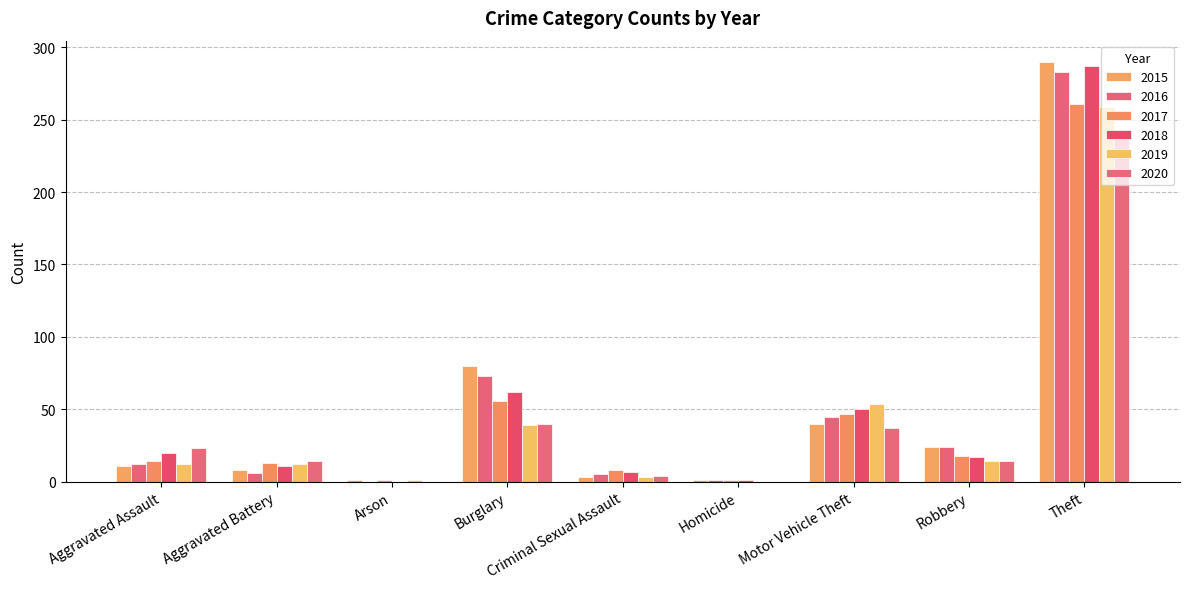

Count the number of data series in this chart.

6